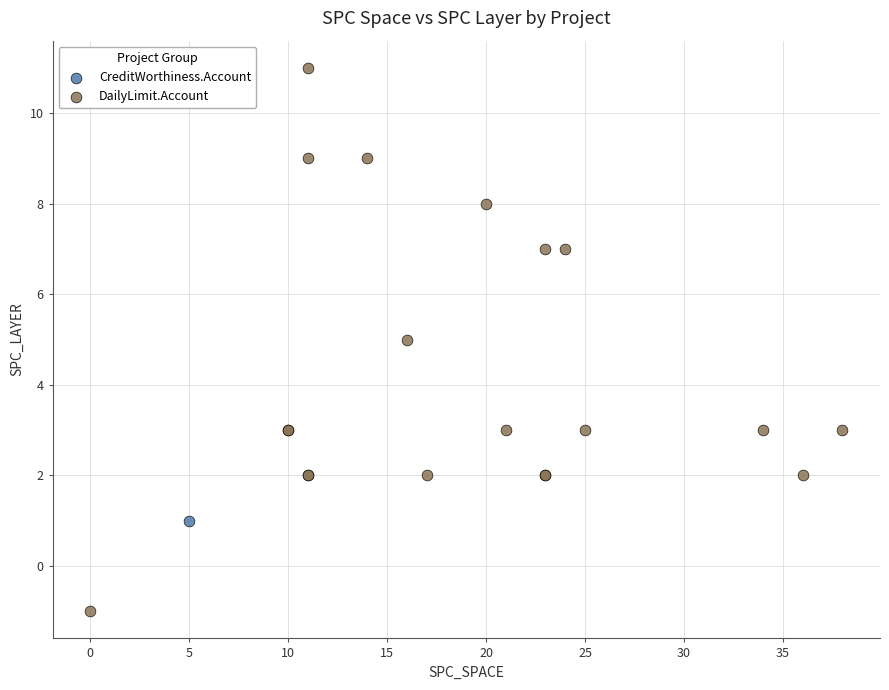

What are all the series names shown in the legend?

CreditWorthiness.Account, DailyLimit.Account